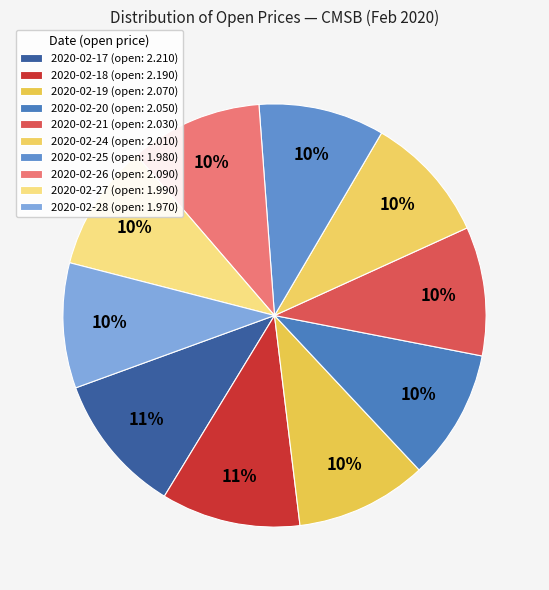

Rank the categories by value from lowest to highest.

2020-02-28, 2020-02-25, 2020-02-27, 2020-02-24, 2020-02-21, 2020-02-20, 2020-02-19, 2020-02-26, 2020-02-18, 2020-02-17